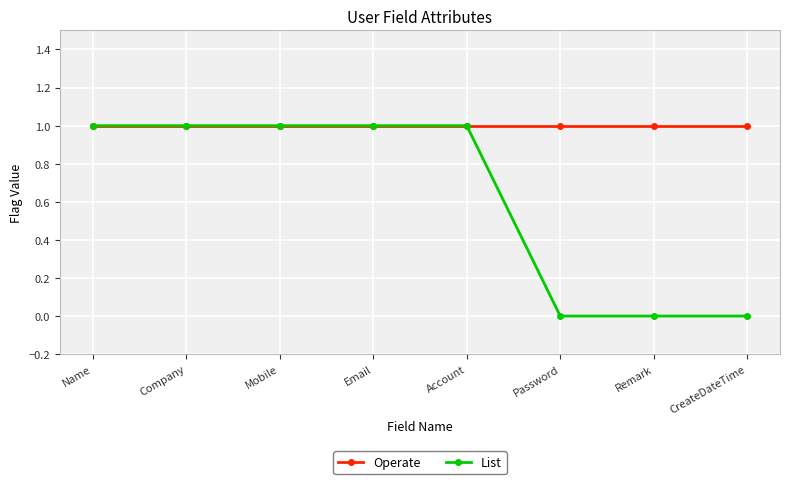

The Operate series shows 1 at Remark. True or false?

True